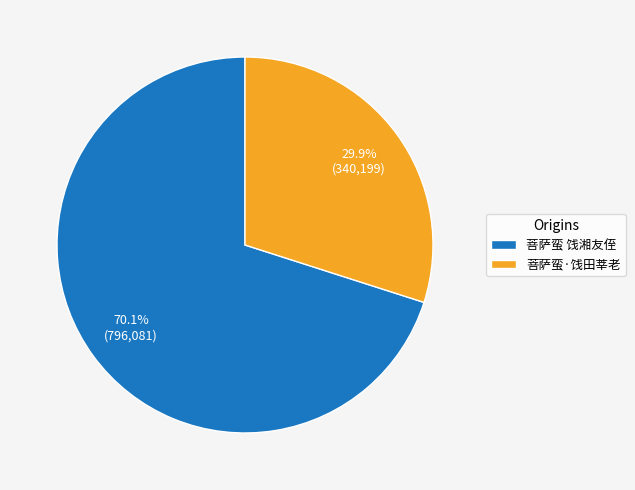

Combined, what portion of the pie is 菩萨蛮·饯田莘老 and 菩萨蛮 饯湘友侄?

100.0%